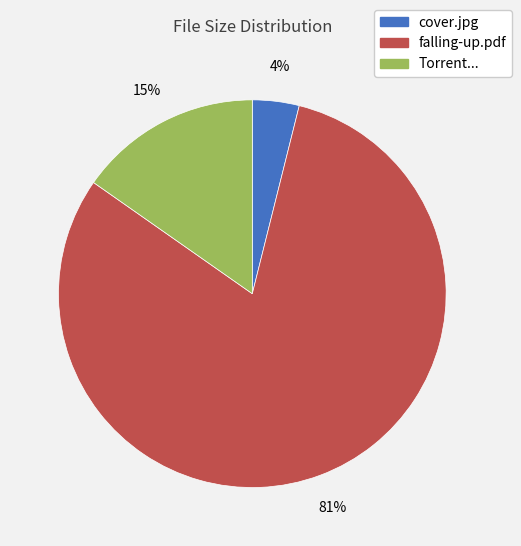

To the nearest percent, what is the average slice percentage?

33%